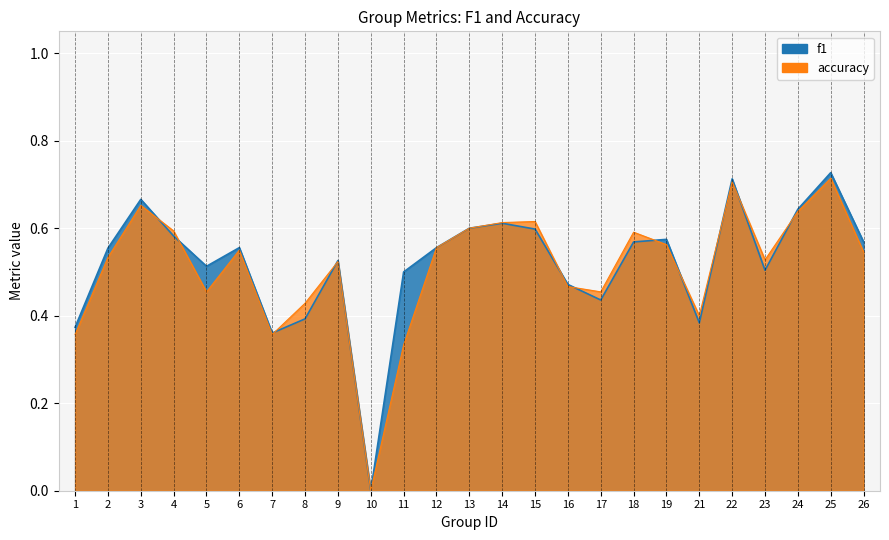

What is the highest value of the accuracy series?

0.7